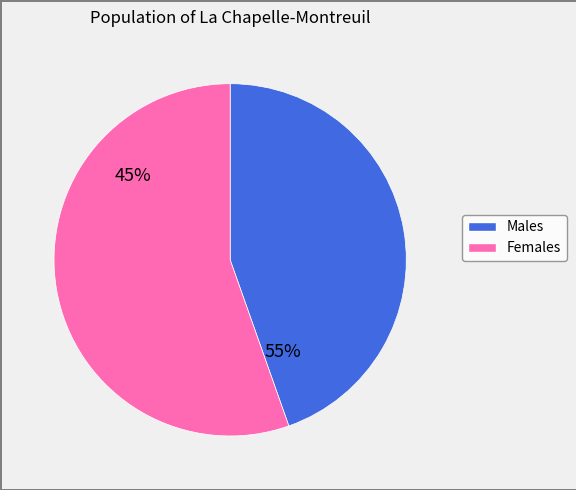

Is it true that 109/08/28 is 44% of the pie?

False